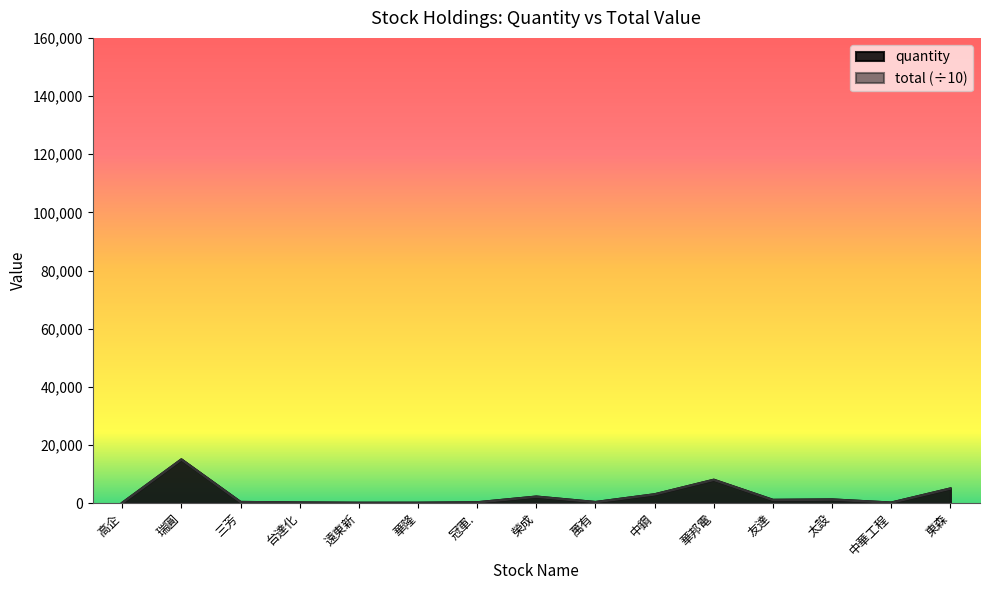

Reading left to right, extract all data points from this chart.

quantity: 高企=71	瑞圓=15000	三芳=361	台達化=187	遠東新=80	華隆=88	冠軍.=249	榮成=2209	萬有=335	中鋼=3000	華邦電=8000	友達=1080	太設=1223	中華工程=150	東森=5000
total: 高企=71	瑞圓=15000	三芳=361	台達化=187	遠東新=80	華隆=88	冠軍.=249	榮成=2209	萬有=335	中鋼=3000	華邦電=8000	友達=1080	太設=1223	中華工程=150	東森=5000